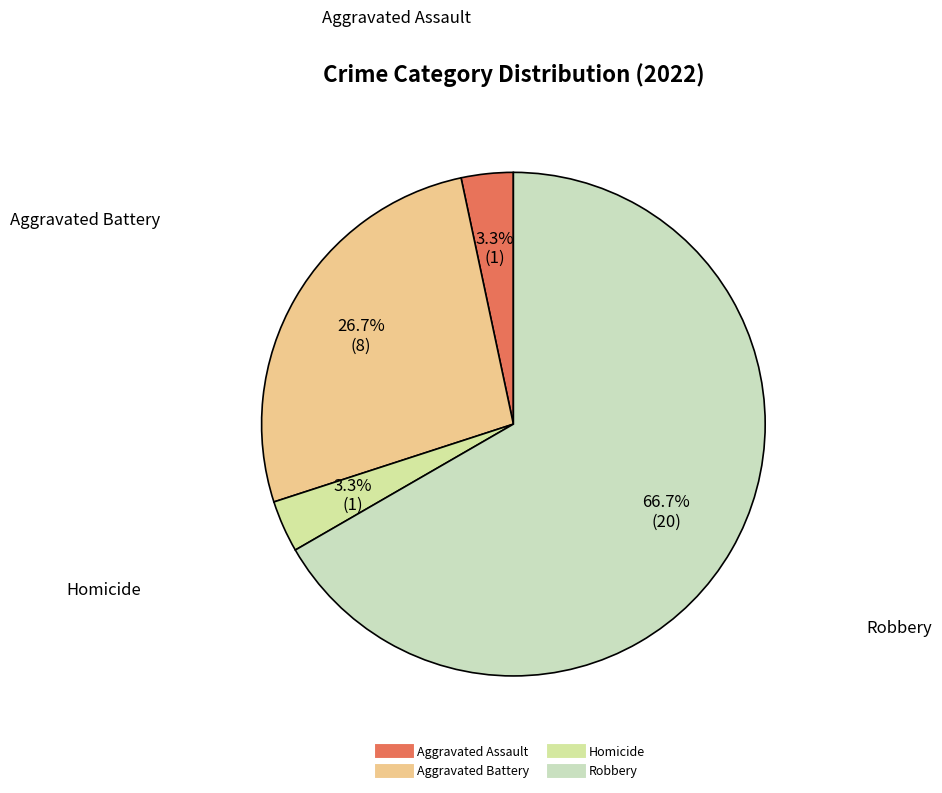

Count the number of slices in the pie.

4